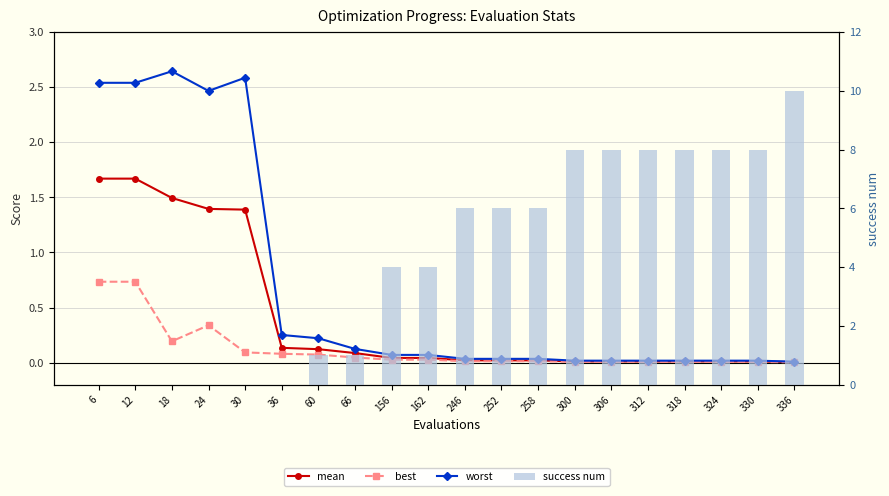

Which category has the lowest value across all series?

6